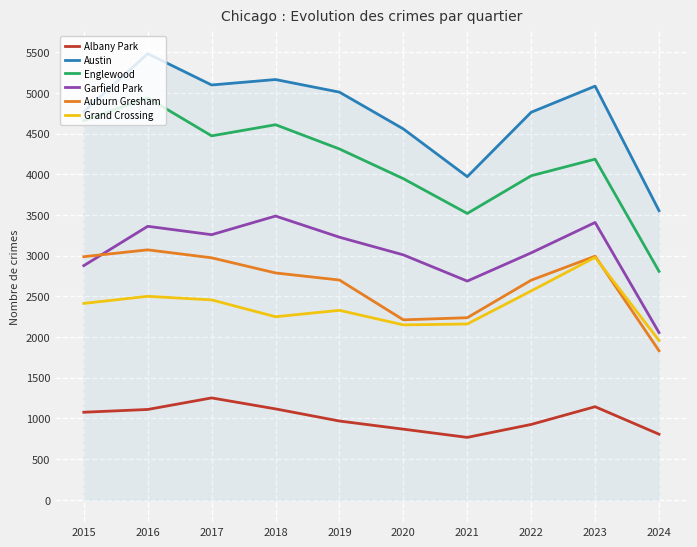

What is the sum of the Grand Crossing values at 2022 and 2024?

4523